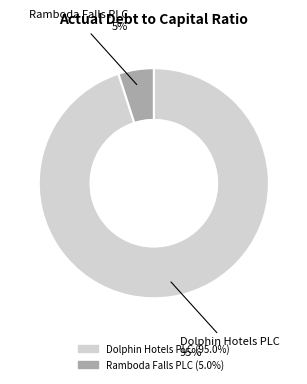

What is the smallest slice in the pie chart?

Ramboda Falls PLC